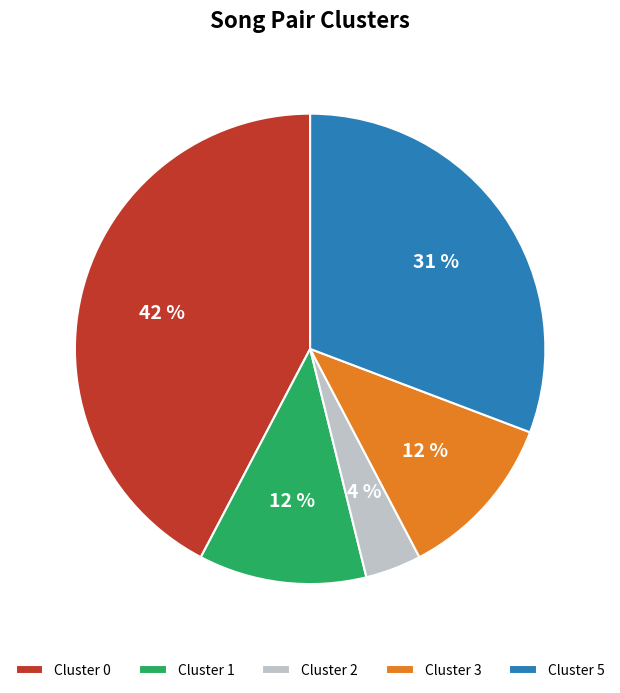

Which category has the smallest portion of the pie?

Cluster 2